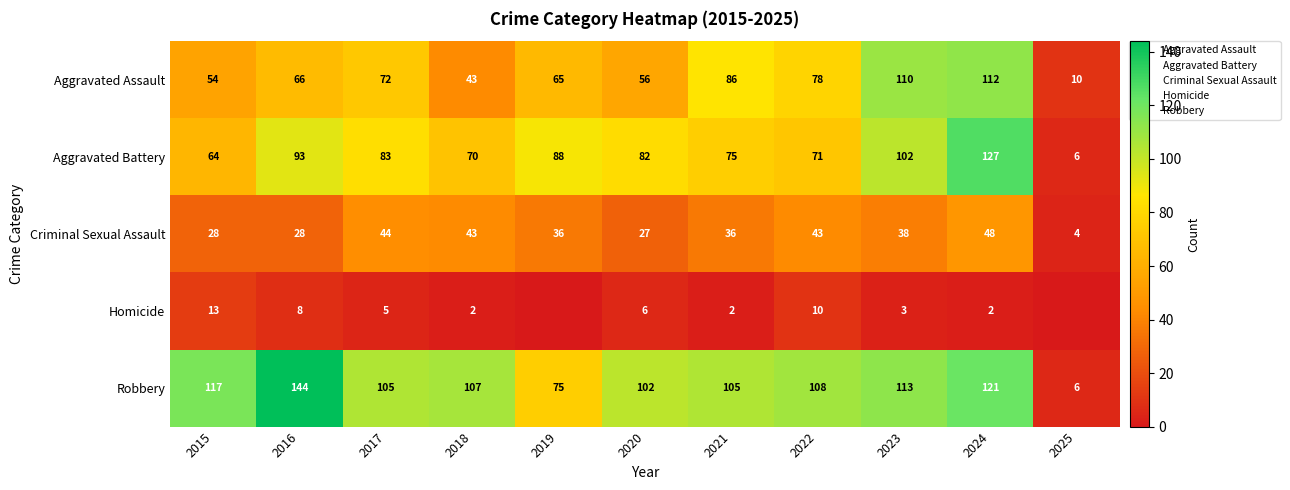

What is the lowest value of the Aggravated Assault series?

10